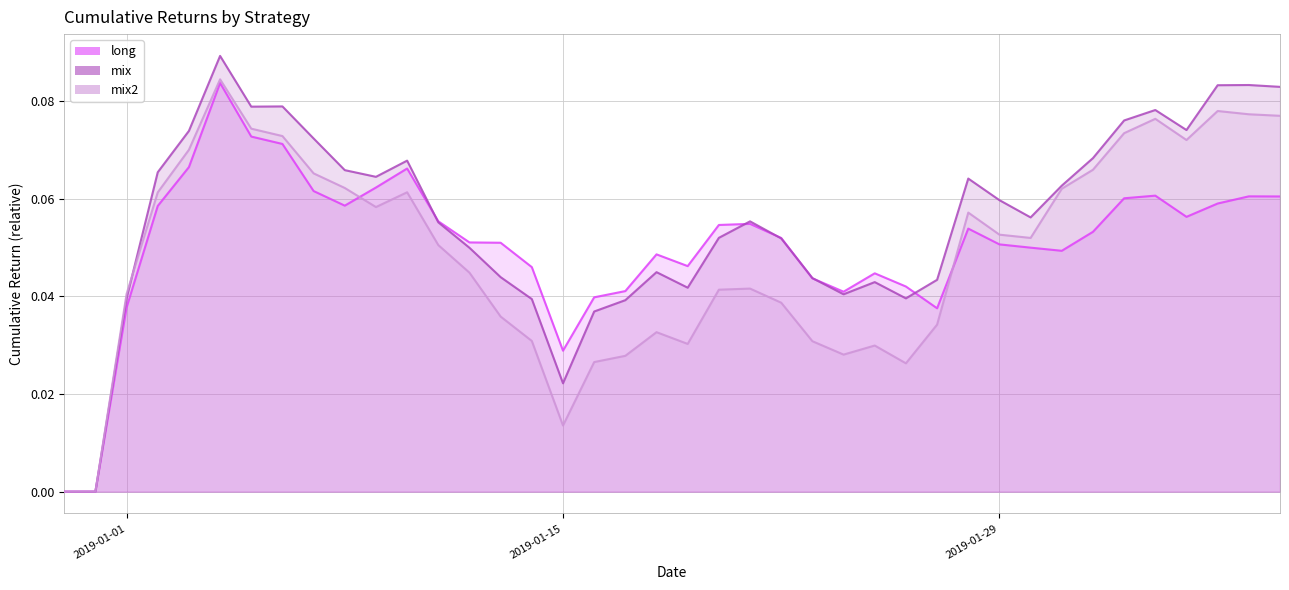

How many interior local valleys does the mix2 series have?

7